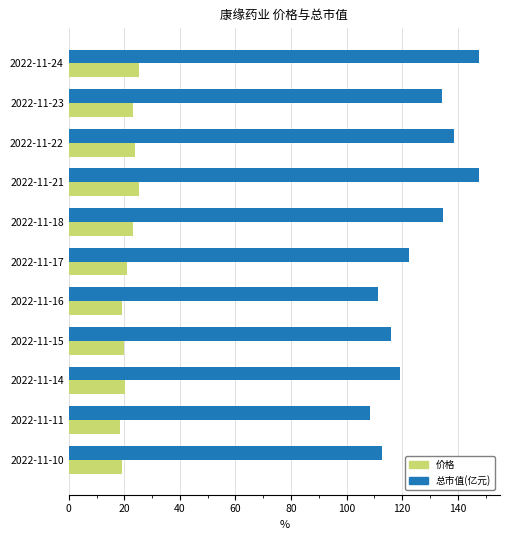

What is the spread (max minus min) of values at 2022-11-23?

111.4